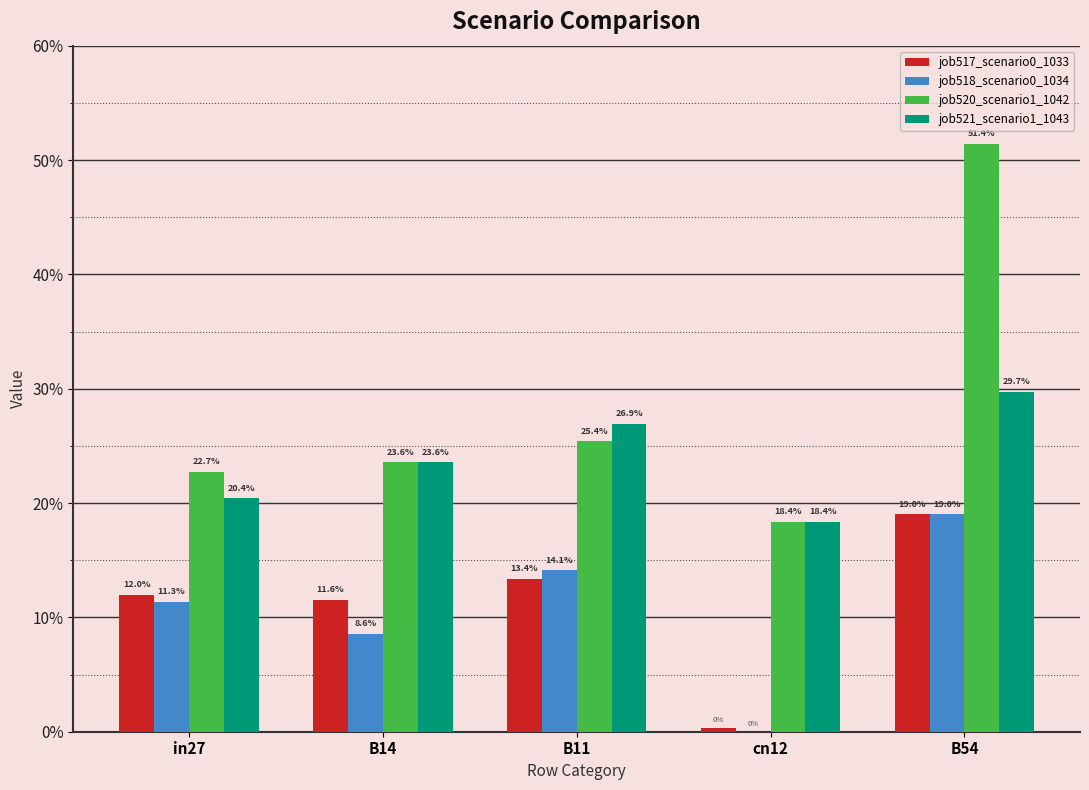

The job517_scenario0_1033 series shows 0.0 at cn12. True or false?

False